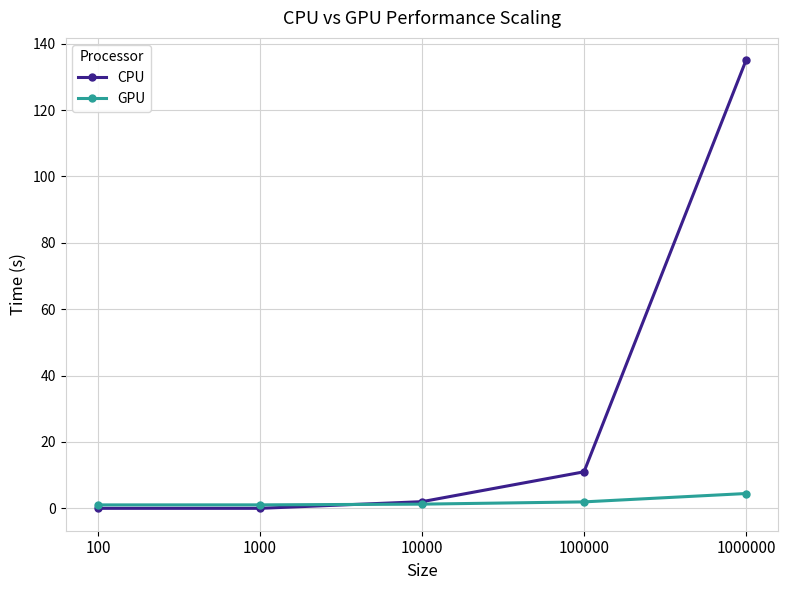

Read the GPU value at 100000.

1.9